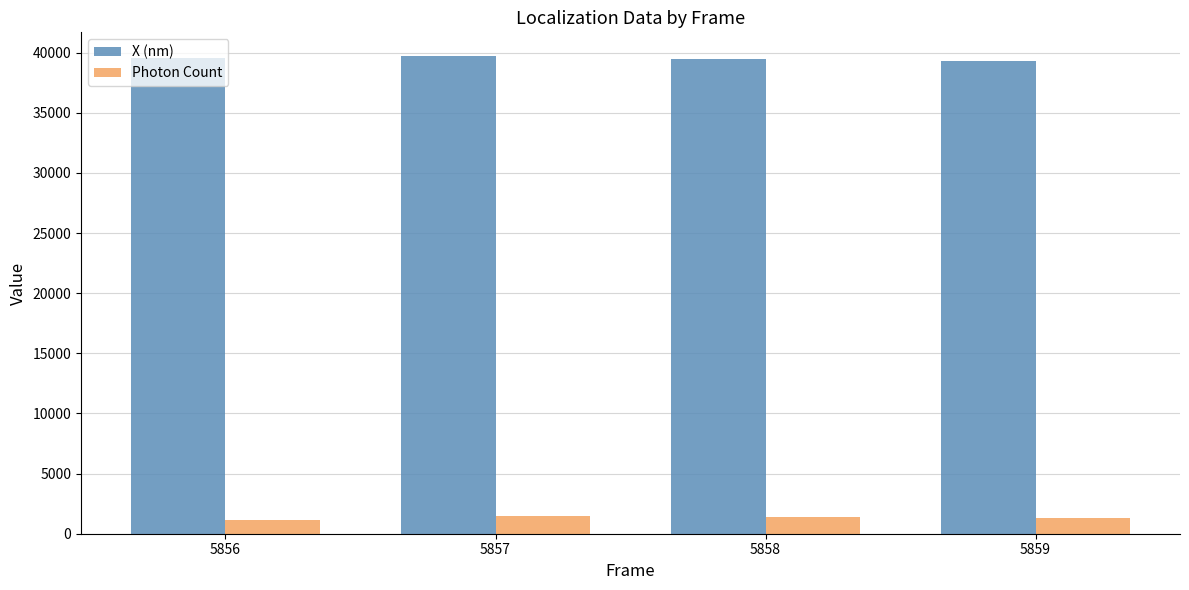

Does the chart contain stacked bars?

No